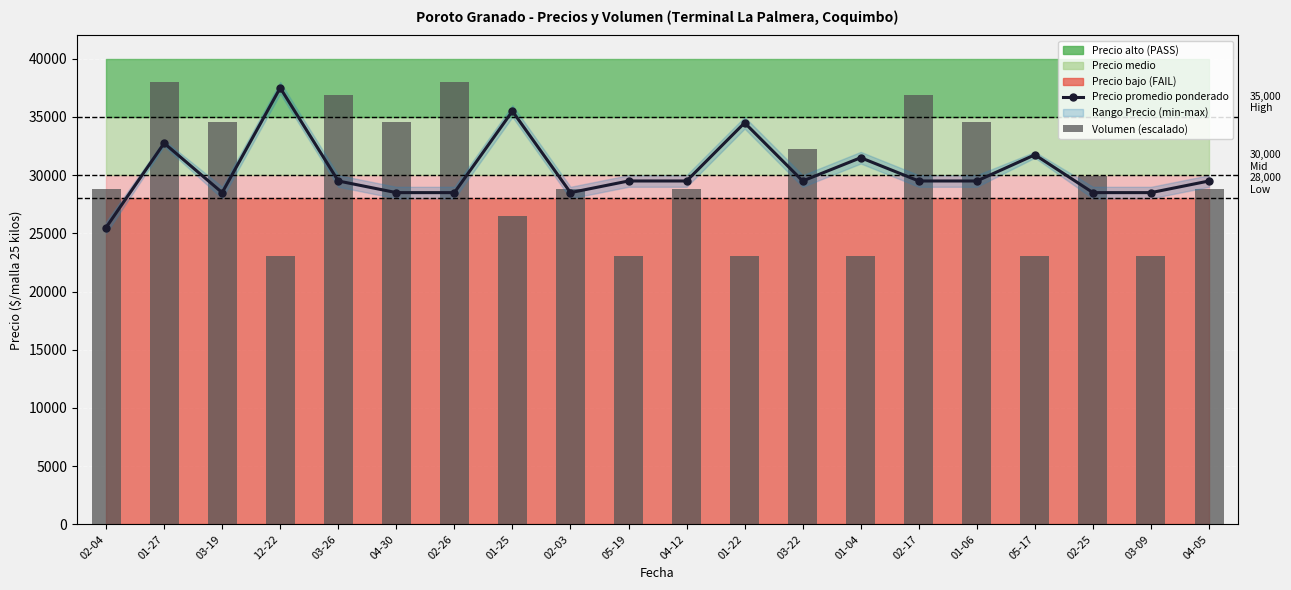

What is the label of the 10th bar from the left?

05-19